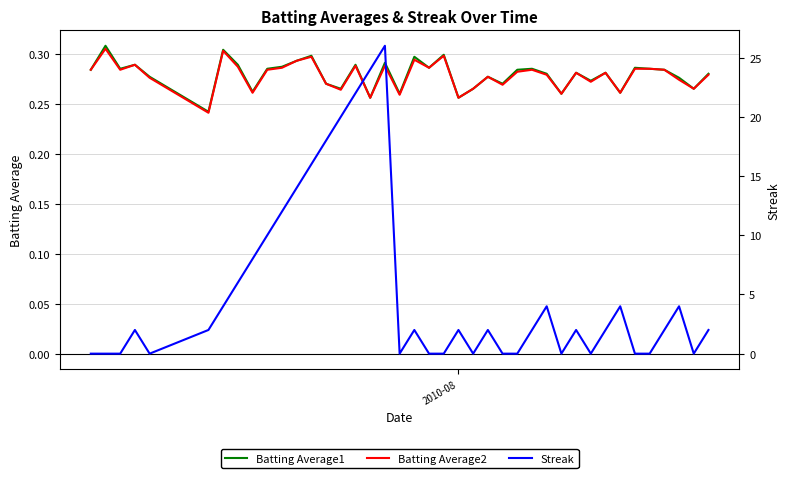

Which series has the largest range (max minus min)?

Streak